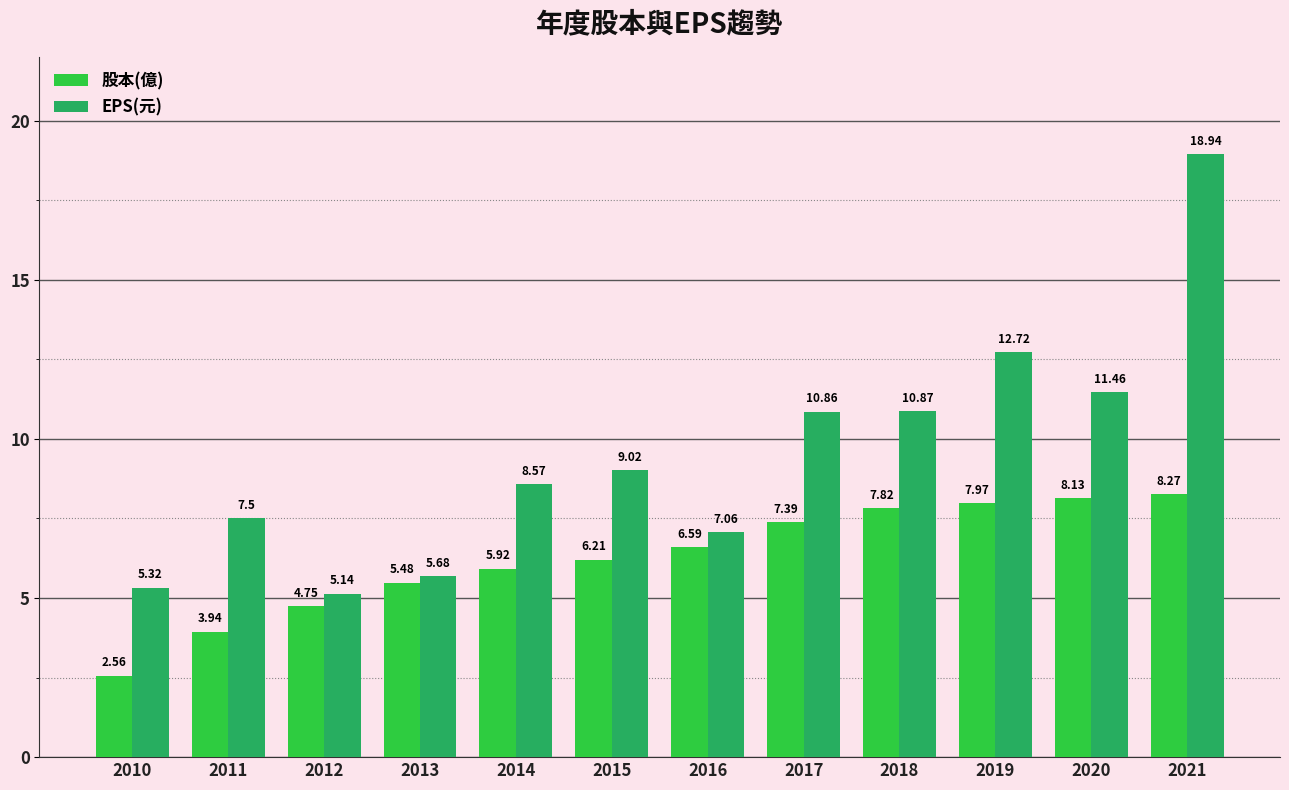

True or false: EPS(元) has a value of 10.9 at 2017.

True